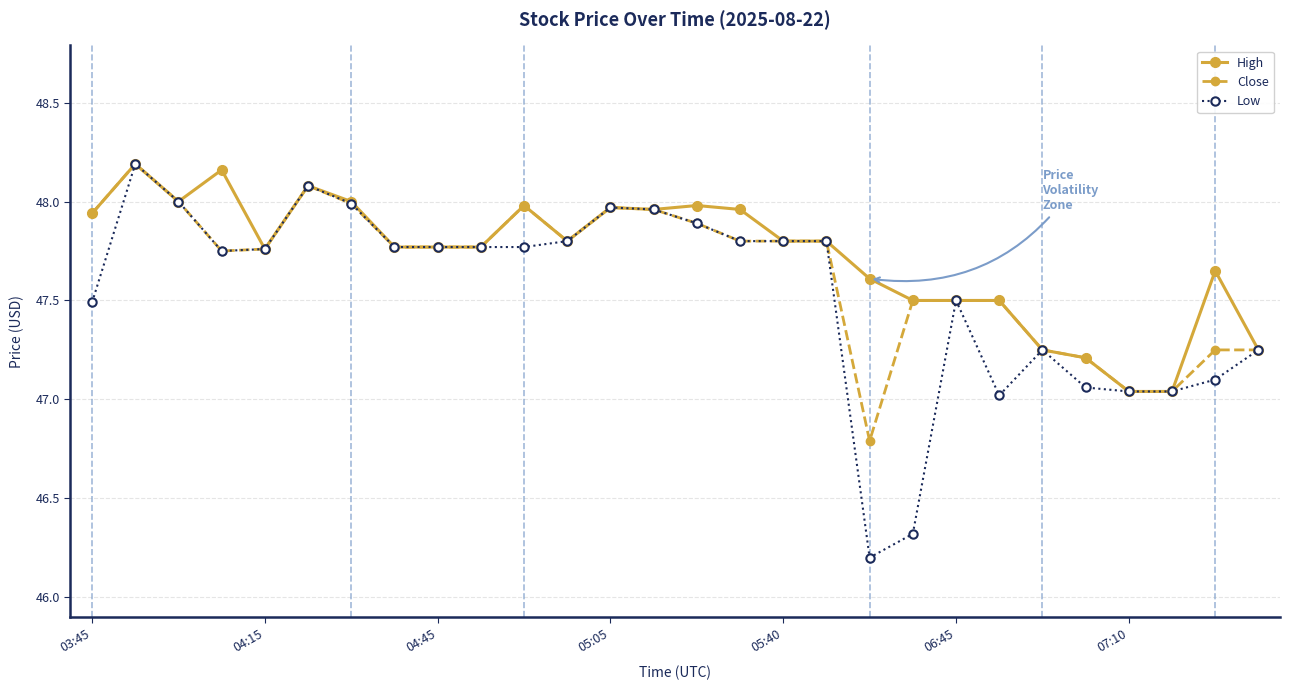

True or false: Low has more than 2 interior local peaks.

True